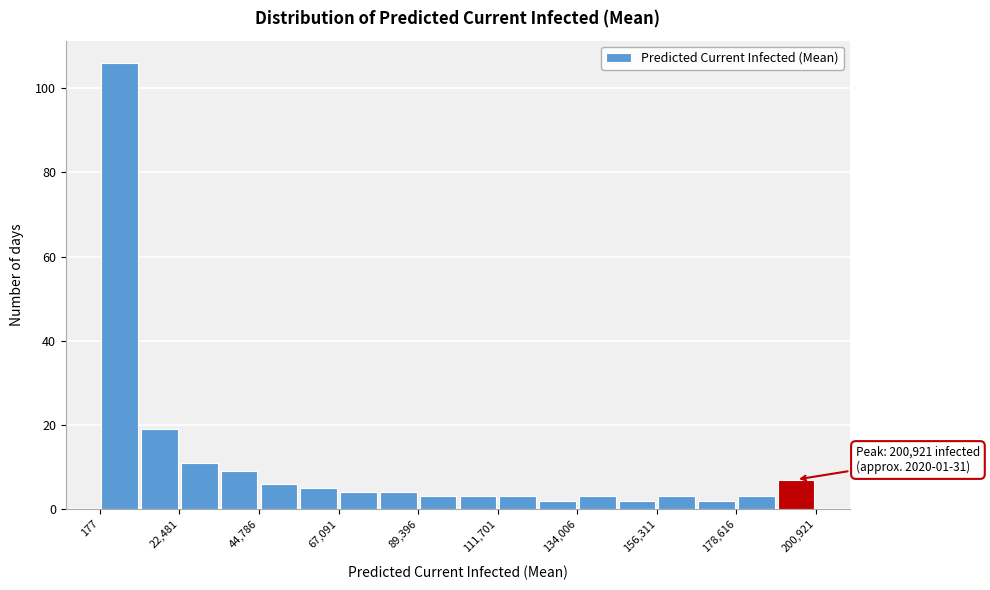

Around what value on the x-axis is the tallest bar? Give the approximate position of its centre, as read against the axis.

5000